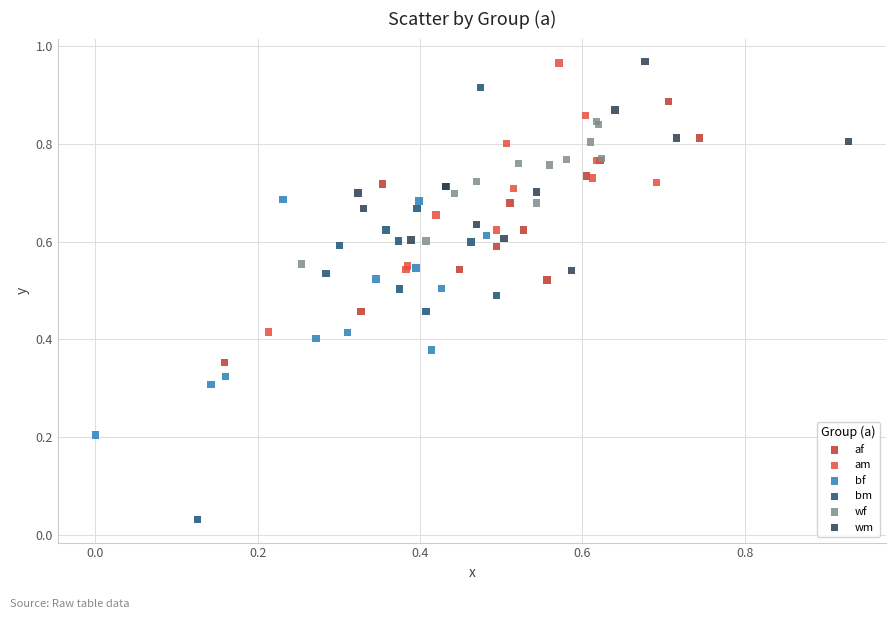

Which series contains the lowest Y value?

bm